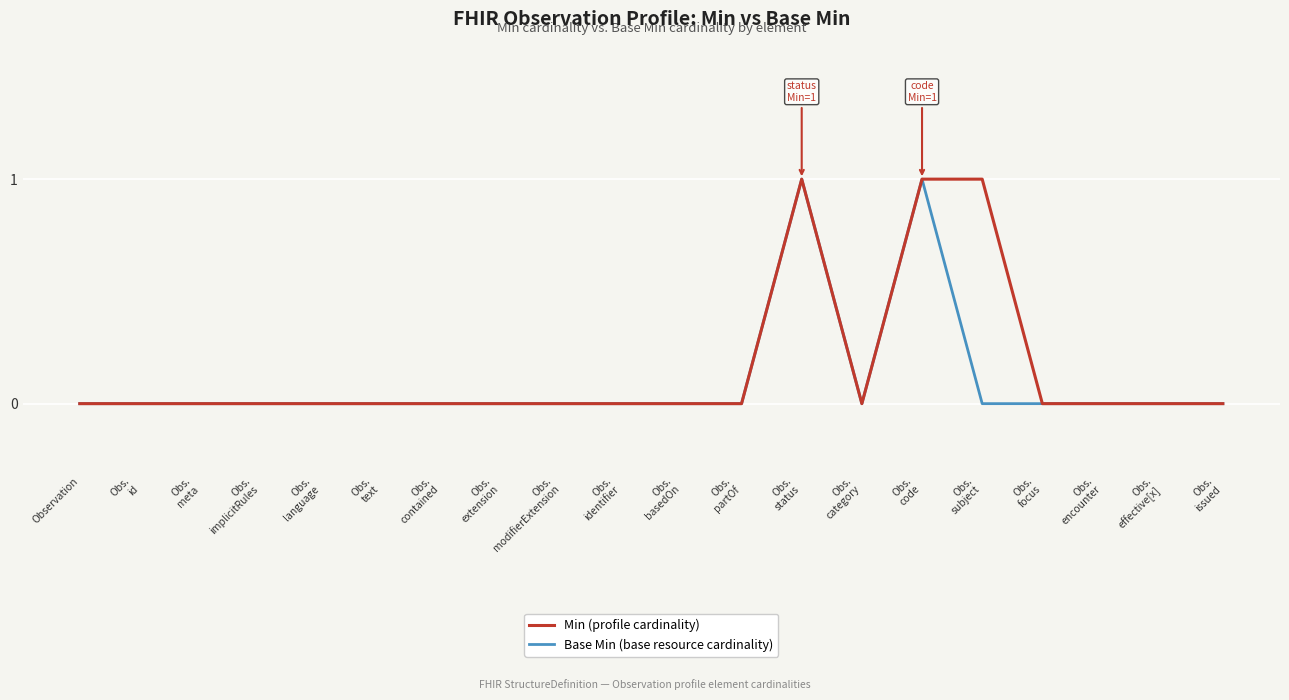

The Min (profile cardinality) series shows 0 at Observation. True or false?

True